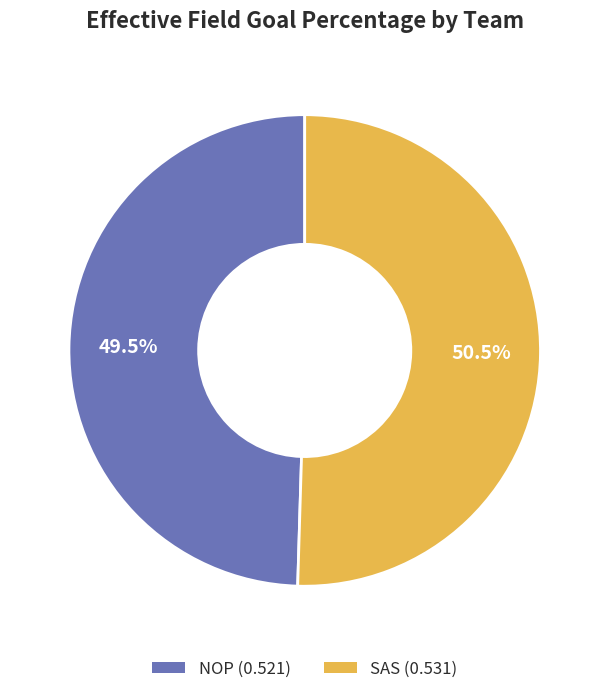

How many segments does this pie chart have?

2